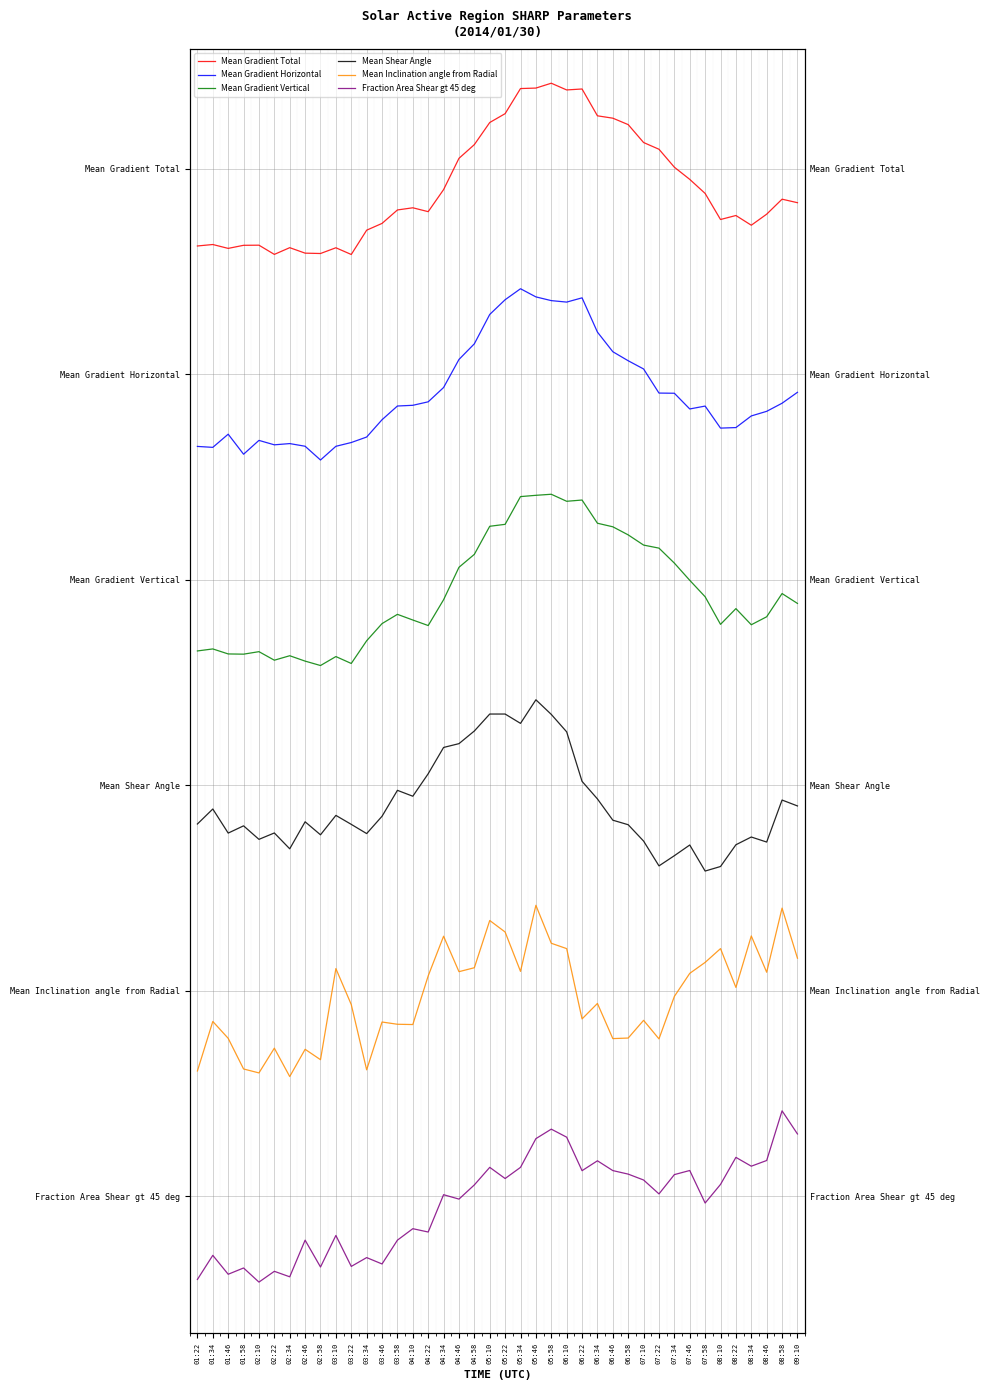

Where is Fraction Area Shear gt 45 deg nearest to the value 0?

02:10